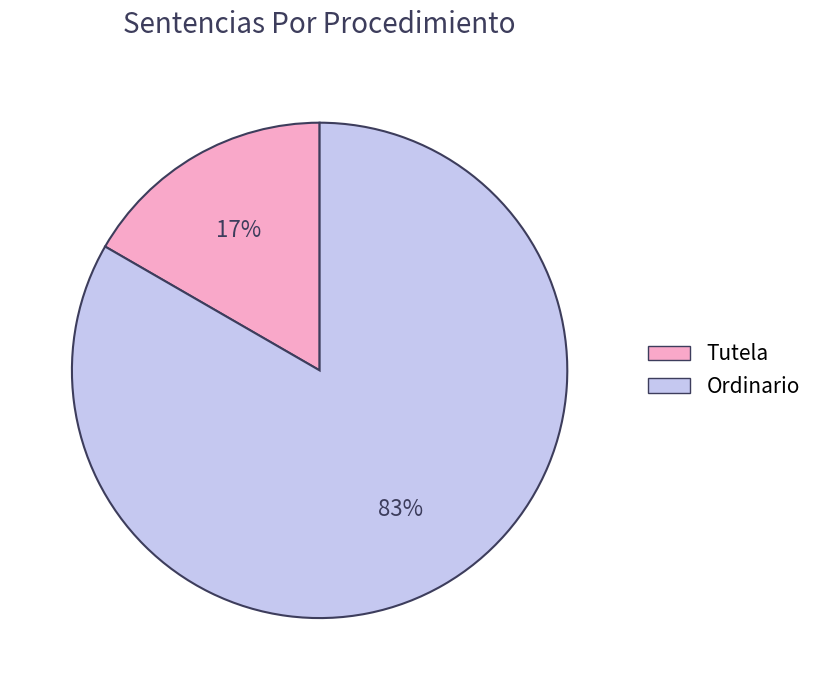

Is the sum of Tutela and Ordinario greater than half?

Yes